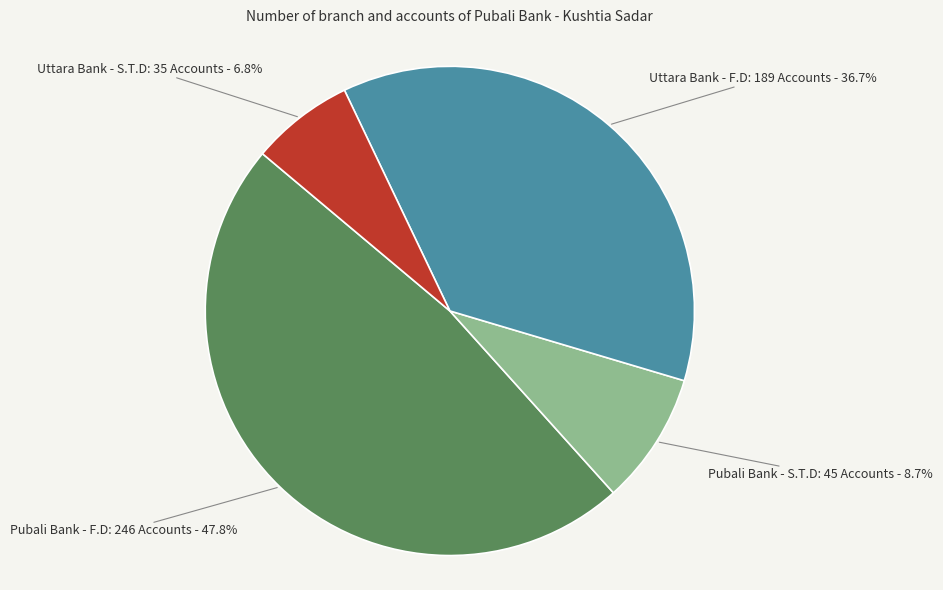

Does Pubali Bank - S.T.D account for over 50% of the chart?

No